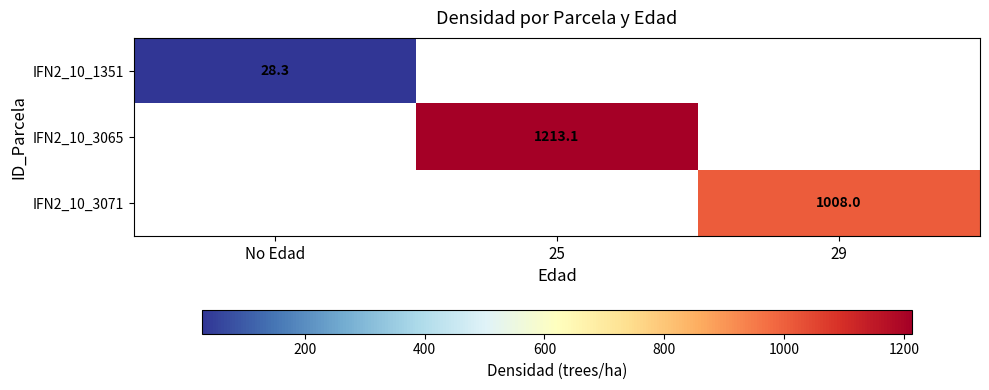

Is the value of IFN2_10_1351 at 25 greater than the value of IFN2_10_3071 at No Edad?

No